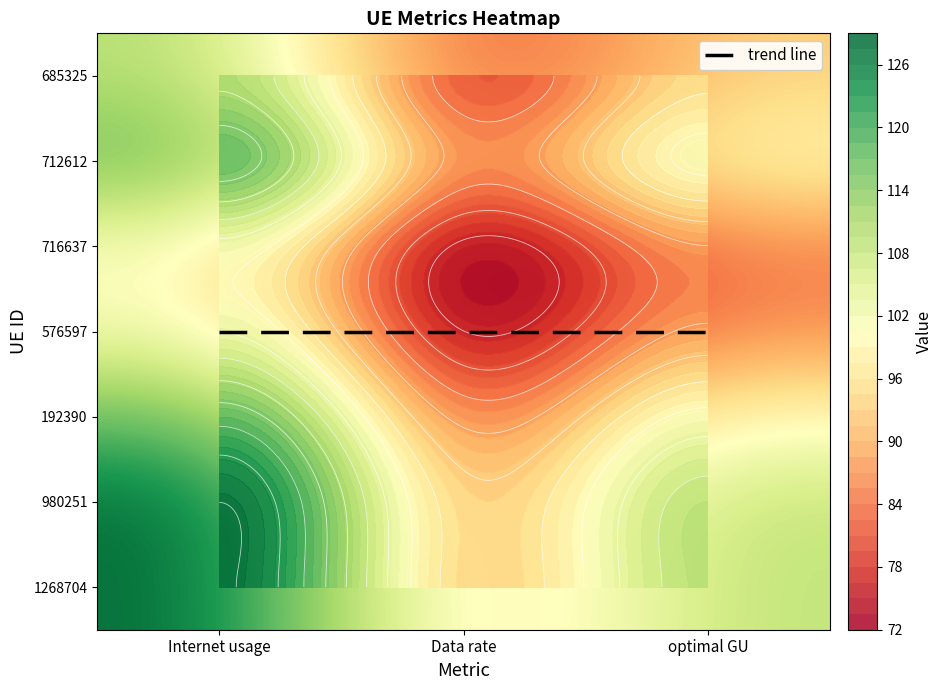

What is the spread (max minus min) of values at Data rate?

18.8